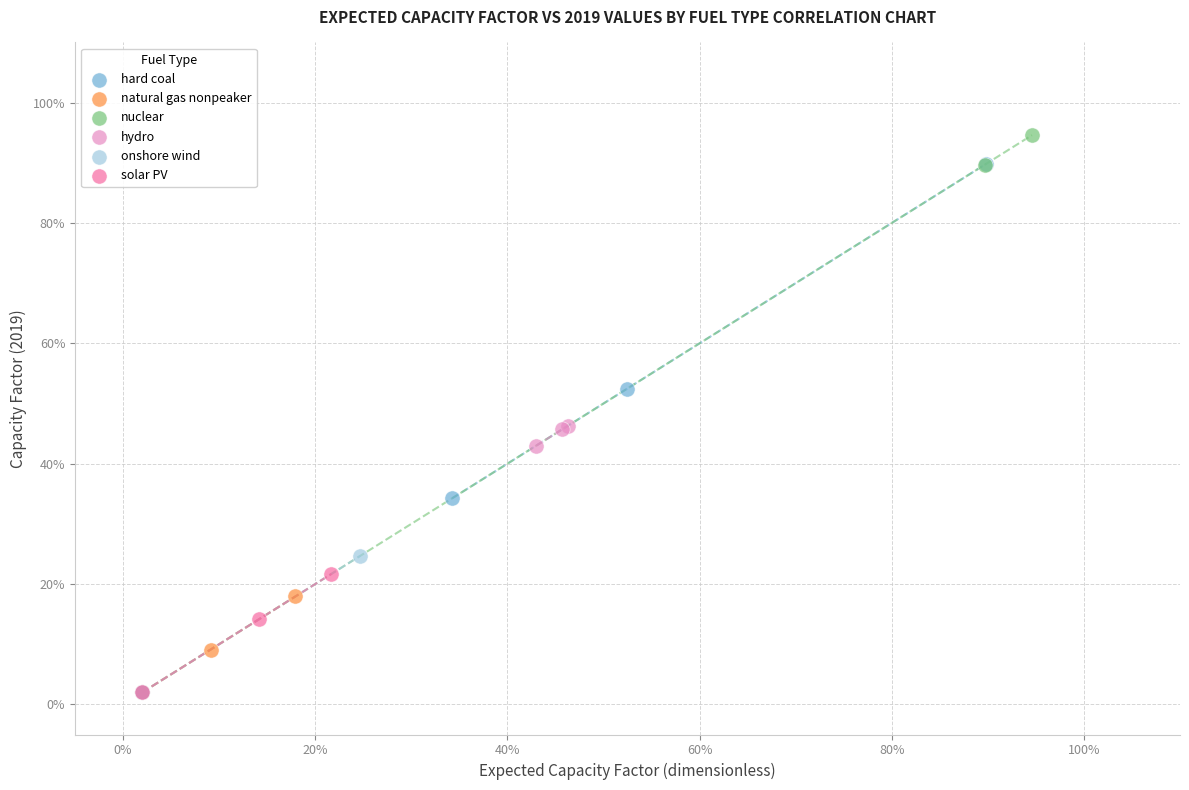

Which series reaches the maximum Y coordinate?

nuclear